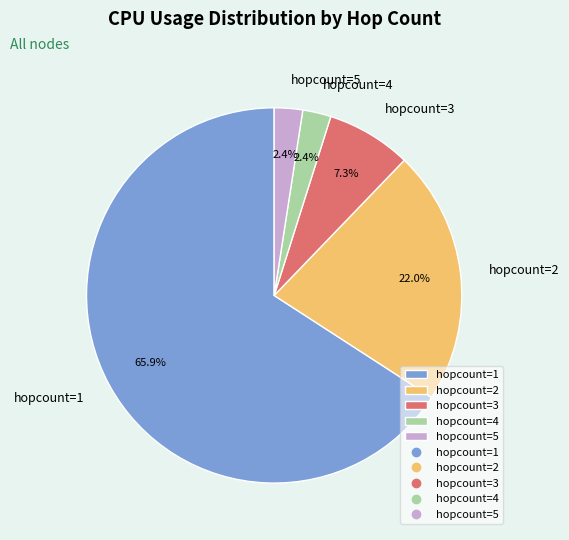

Count the number of slices in the pie.

5